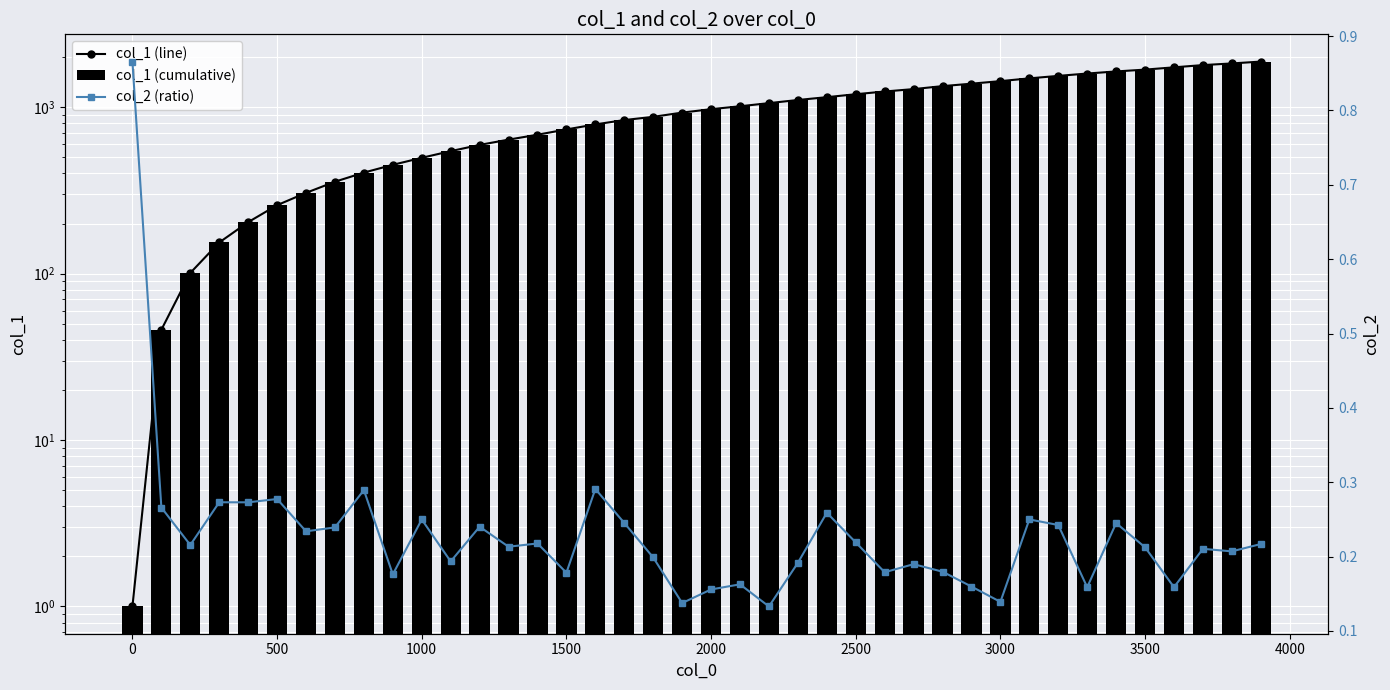

What is the lowest value of the col_1 (line) series?

1.0